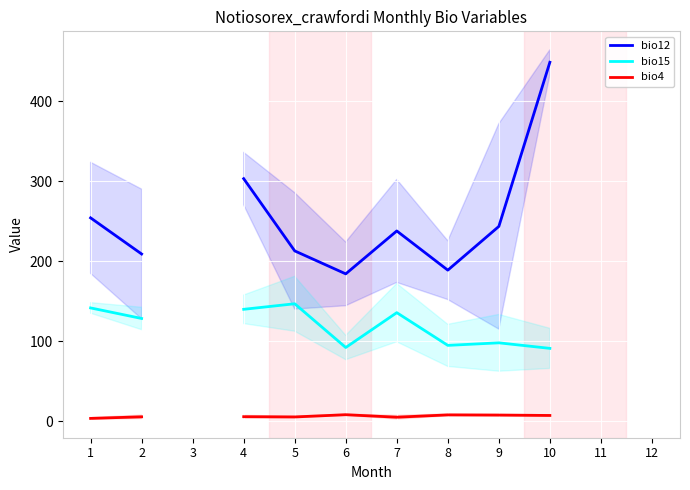

Where does the bio15 series first go above 98?

1